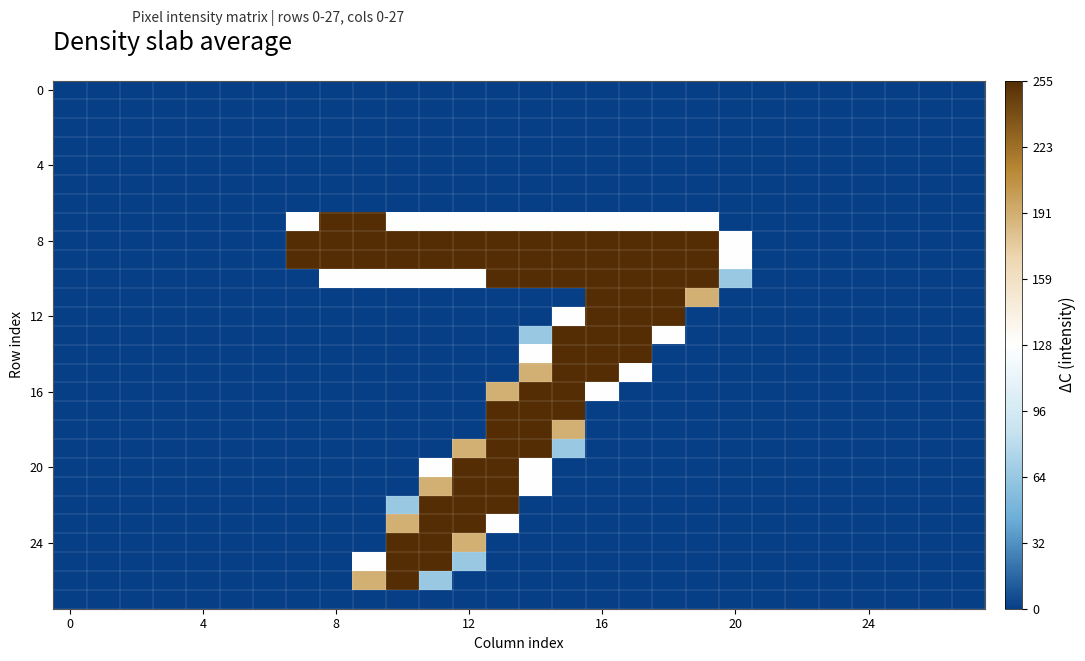

Which series has the largest total across all categories?

8